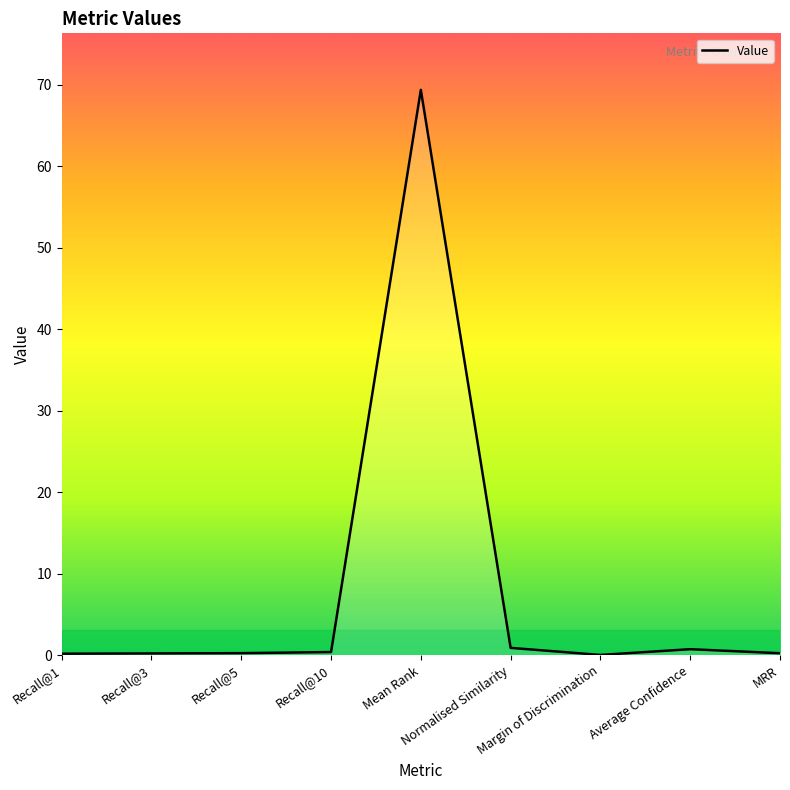

The value at Mean Rank is 30.2. True or false?

False